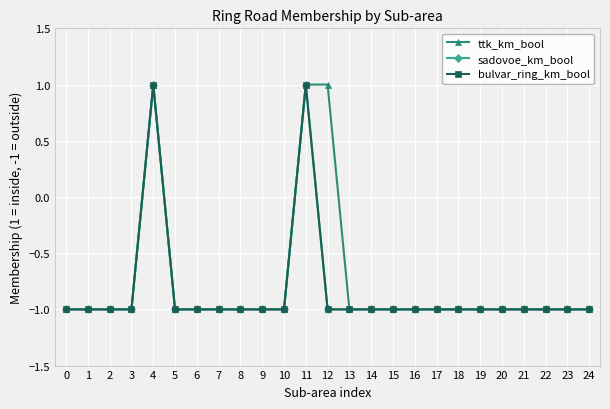

What is the total value across all series at 4?

3